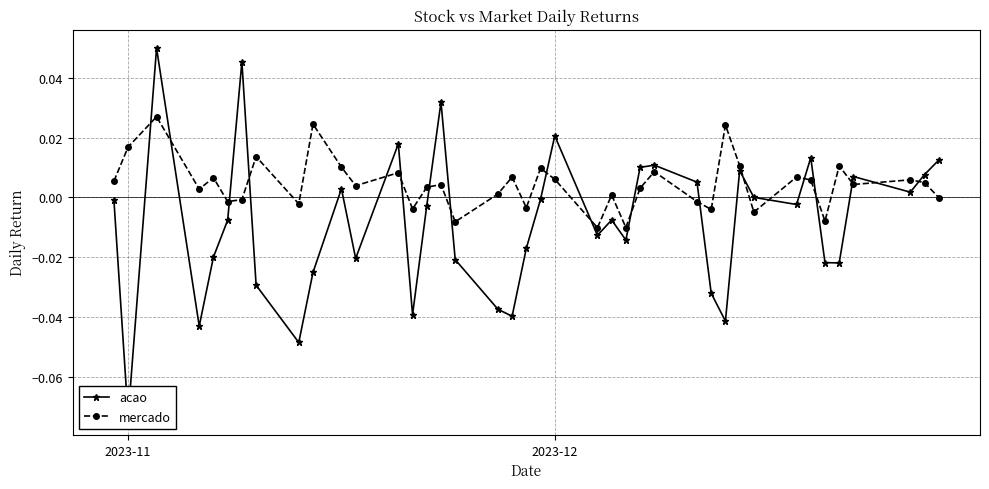

True or false: mercado and acao intersect in this chart.

True